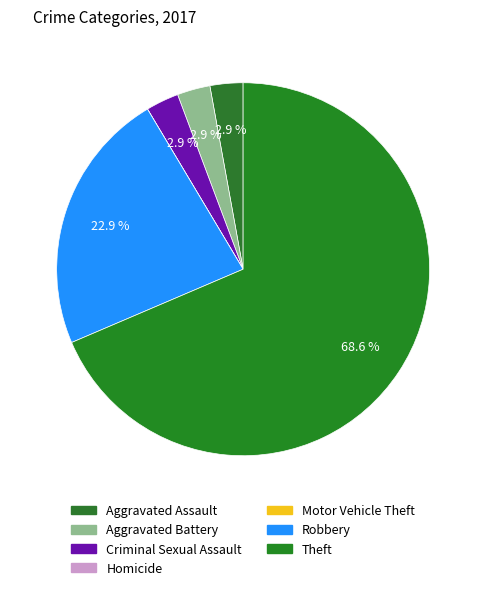

Which category has the smallest portion of the pie?

Homicide